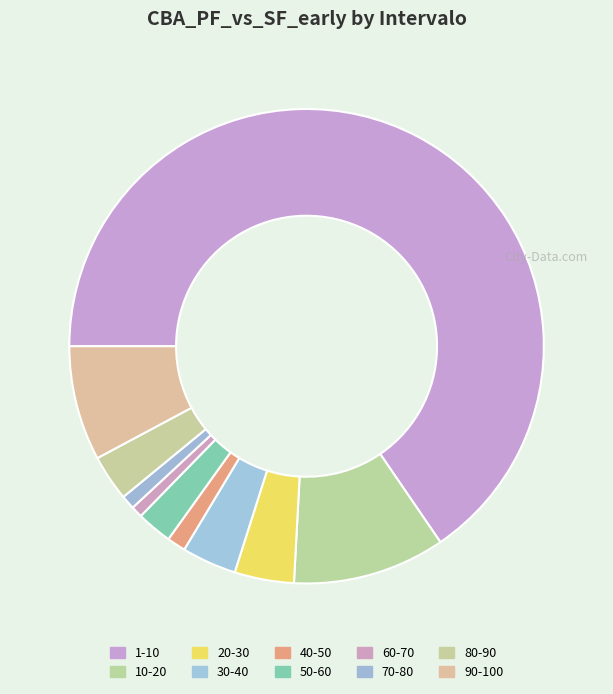

How many slices are in this pie chart?

10